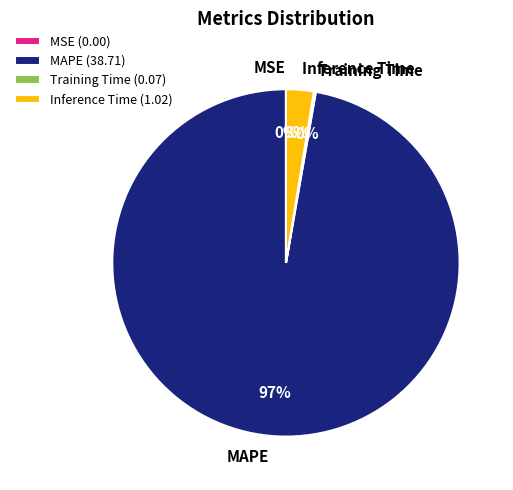

Between Inference Time and MAPE, which is larger?

MAPE